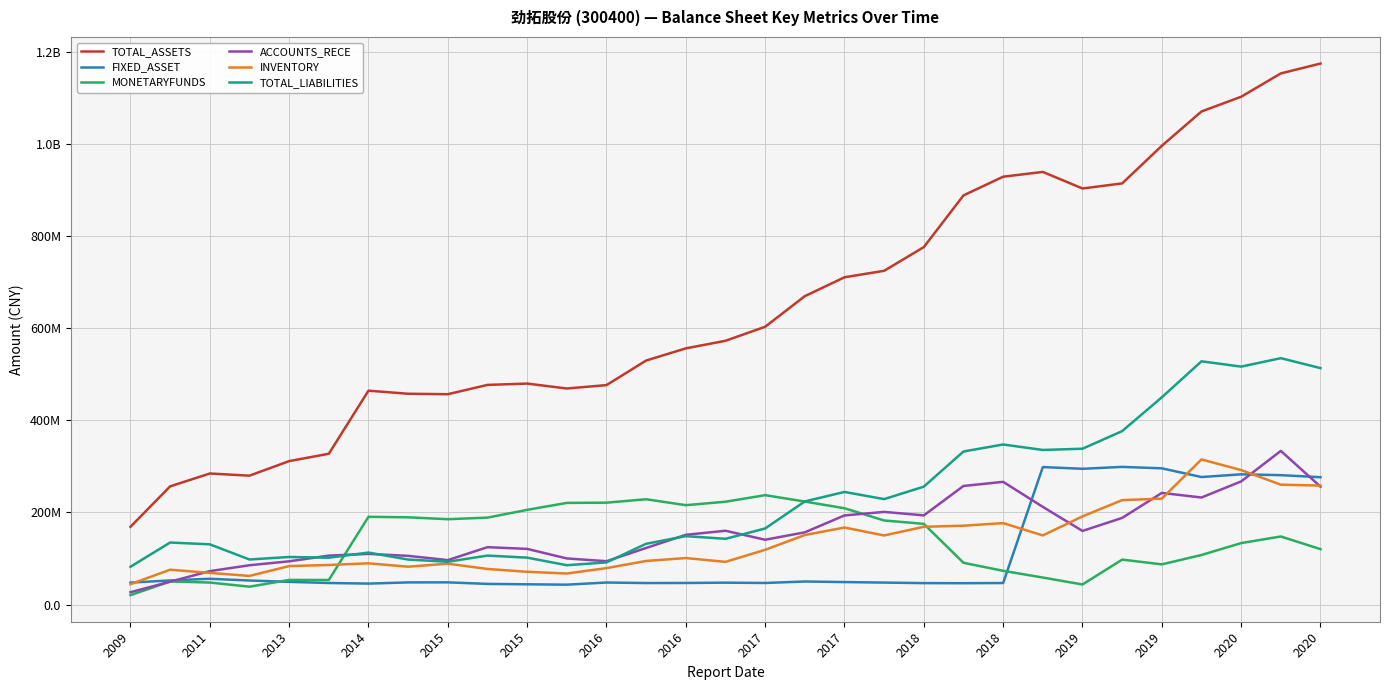

Does the chart display data point markers on the line(s)?

No